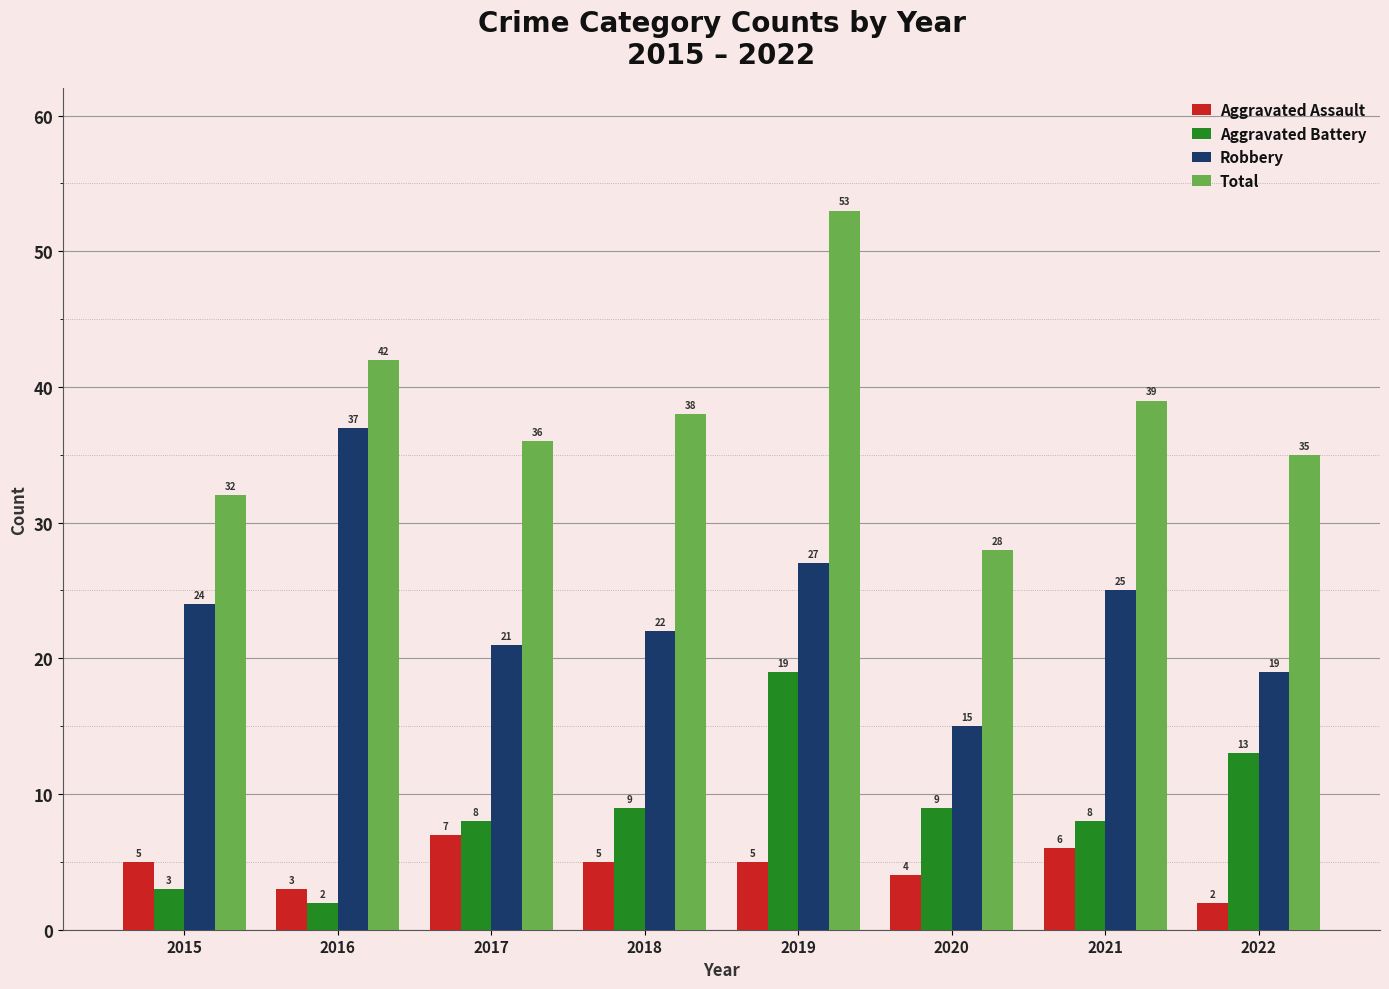

Which series has the widest spread of values?

Total